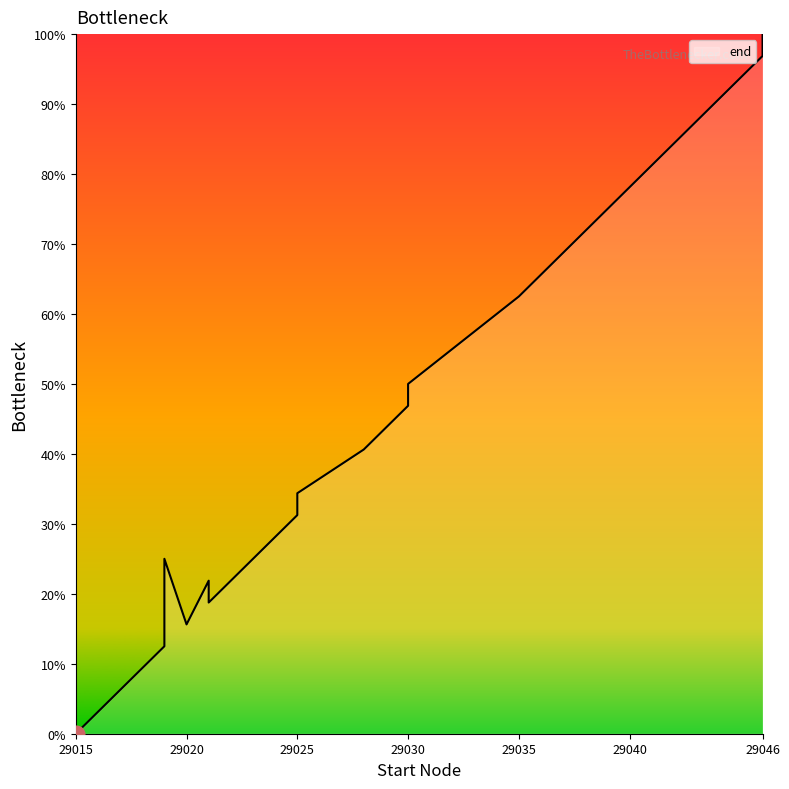

Reading left to right, extract all data points from this chart.

0.0	12.5	25.0	15.6	21.9	18.8	28.1	31.2	34.4	40.6	43.8	46.9	50.0	62.5	68.8	75.0	78.1	90.6	96.9	100.0